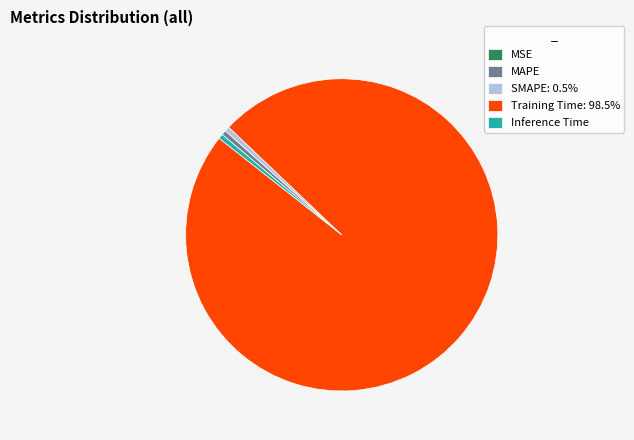

Combined, do SMAPE: 0.5% and Training Time: 98.5% account for over 50%?

Yes